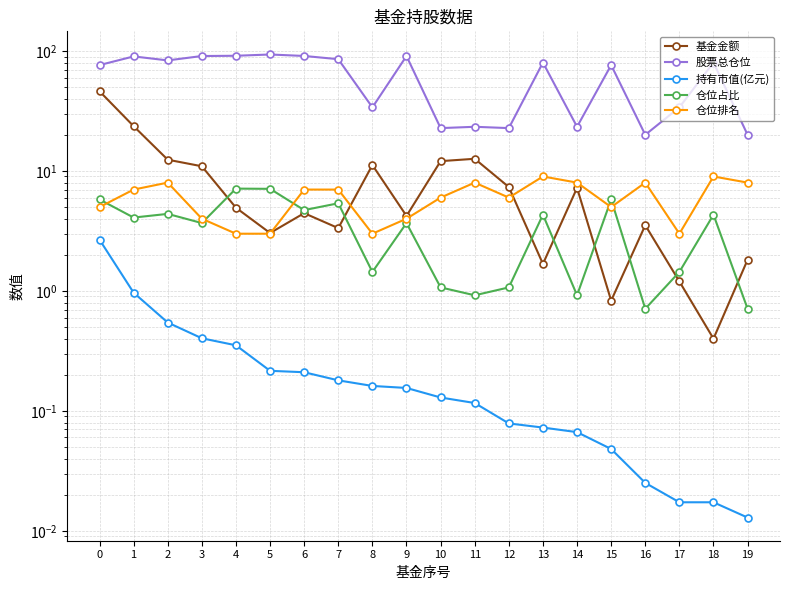

Reading right to left, extract all data points from this chart.

基金金额: 1.8	0.4	1.2	3.5	0.8	7.2	1.7	7.3	12.6	12.1	4.2	11.2	3.3	4.5	3.0	4.9	10.9	12.4	23.6	46.2
股票总仓位: 20.0	80.2	33.9	20.0	76.4	23.4	80.2	22.8	23.4	22.8	90.9	33.9	85.5	91.0	93.6	91.3	90.9	83.5	90.2	76.4
持有市值(亿元): 0.0	0.0	0.0	0.0	0.0	0.1	0.1	0.1	0.1	0.1	0.2	0.2	0.2	0.2	0.2	0.4	0.4	0.5	1.0	2.7
仓位占比: 0.7	4.3	1.4	0.7	5.8	0.9	4.3	1.1	0.9	1.1	3.7	1.4	5.4	4.7	7.1	7.1	3.7	4.4	4.1	5.8
仓位排名: 8.0	9.0	3.0	8.0	5.0	8.0	9.0	6.0	8.0	6.0	4.0	3.0	7.0	7.0	3.0	3.0	4.0	8.0	7.0	5.0